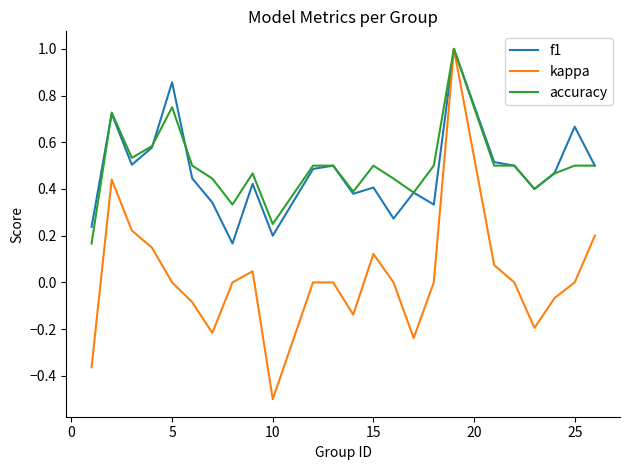

What is the lowest value of the kappa series?

-0.5